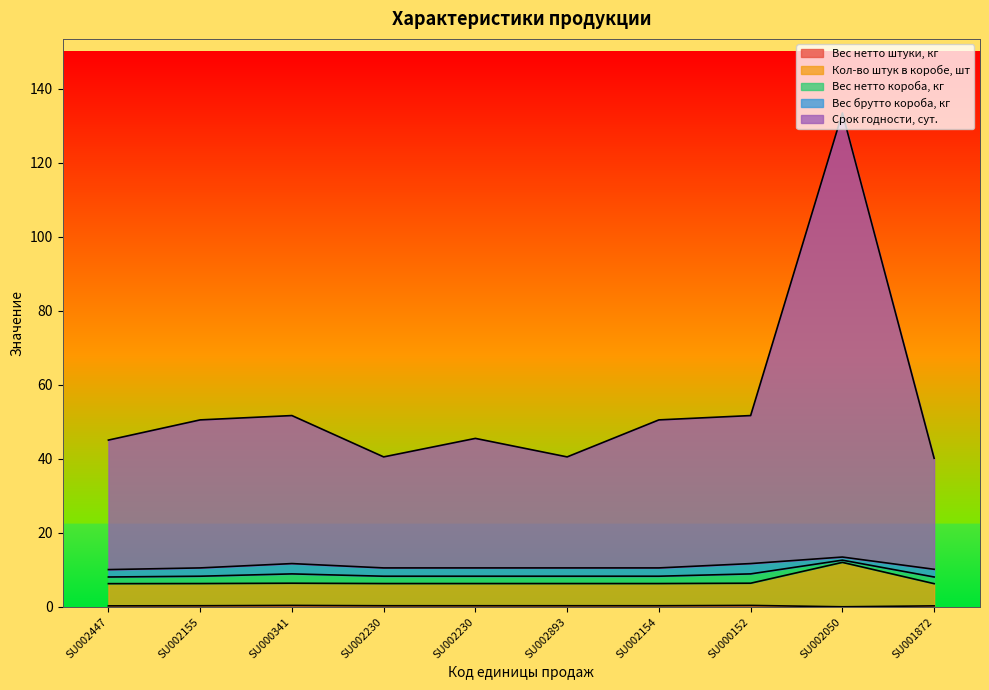

True or false: Срок годности, сут. and Вес нетто штуки, кг intersect in this chart.

False